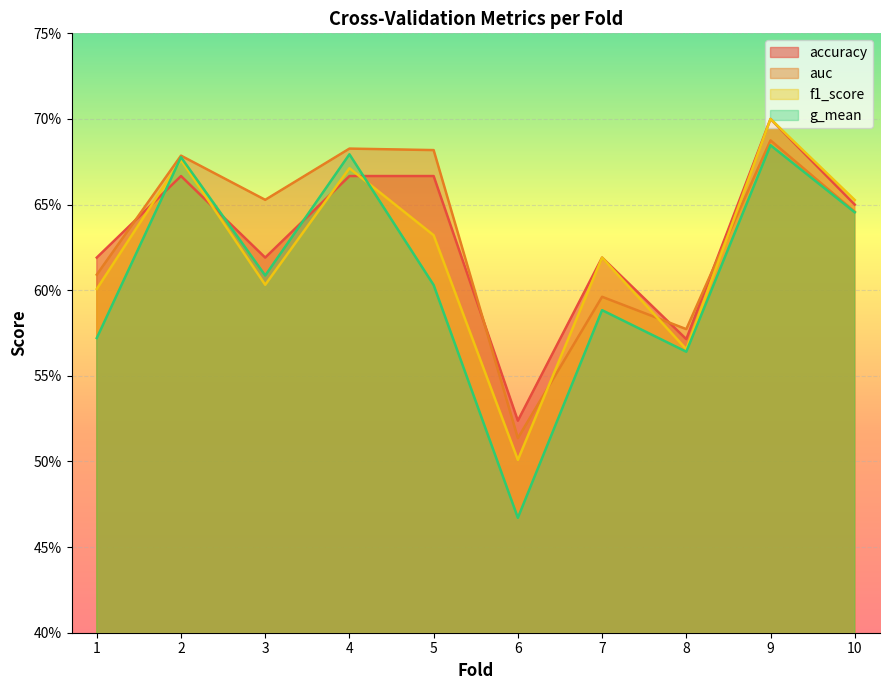

Is the value of f1_score at 9 greater than the value of accuracy at 3?

Yes